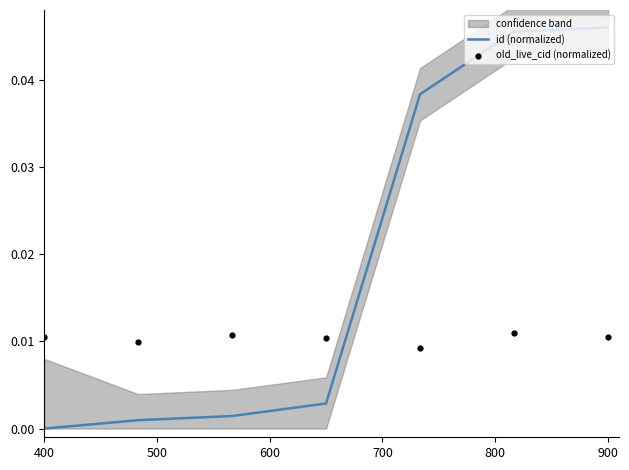

Which series reaches the minimum Y coordinate?

id (normalized)